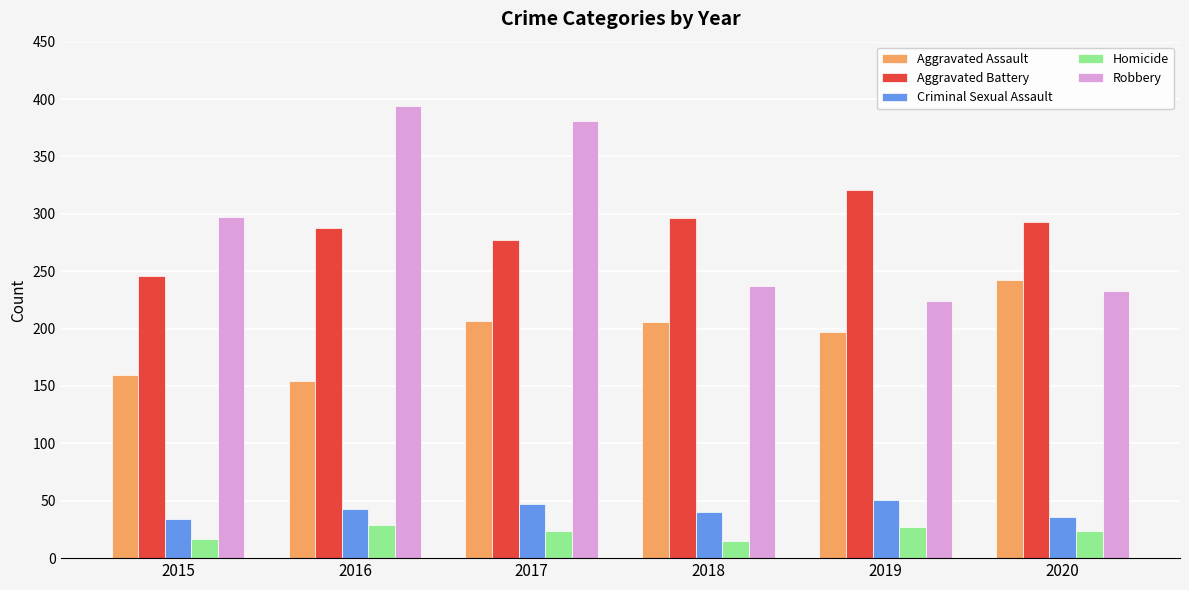

What is the minimum value shown in the chart?

15